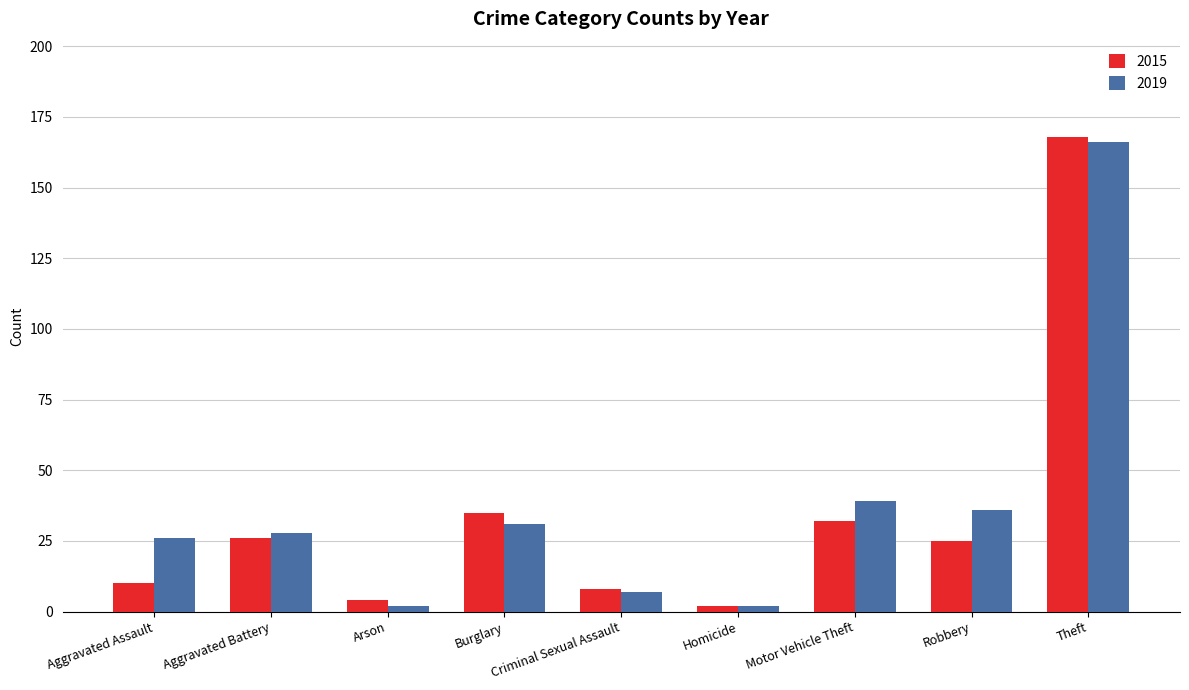

Which category has the highest value in the 2015 series?

Theft